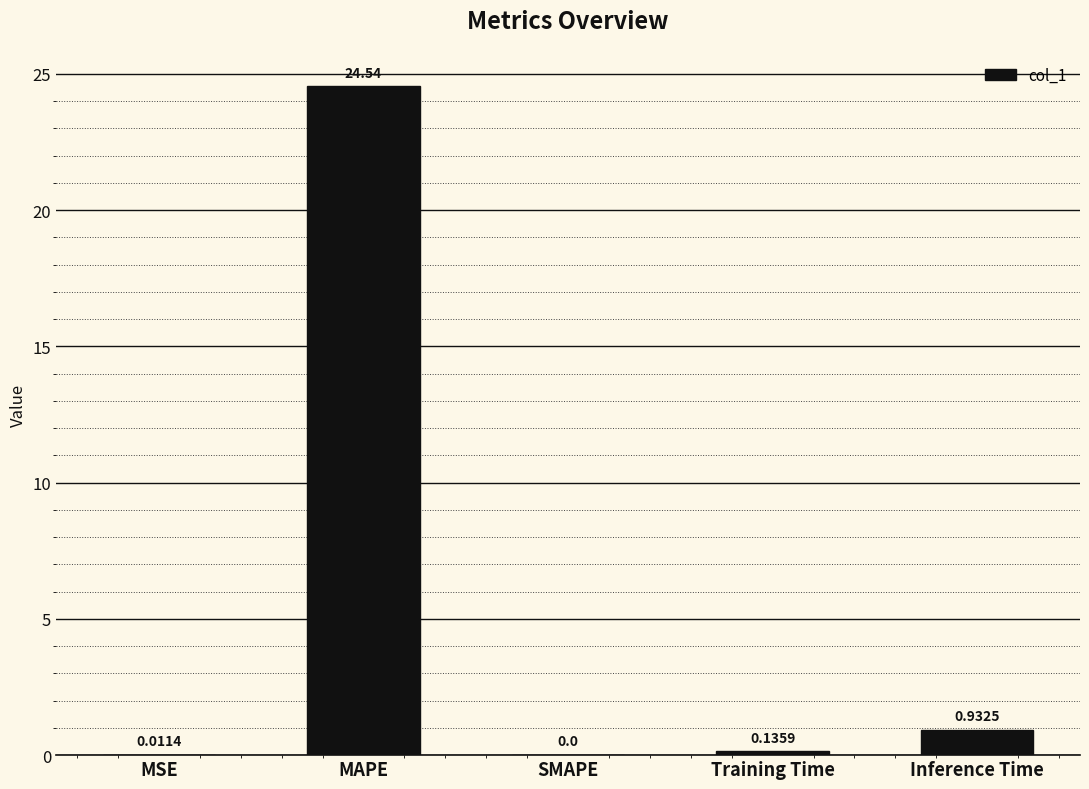

At which label is the value closest to 12?

Inference Time